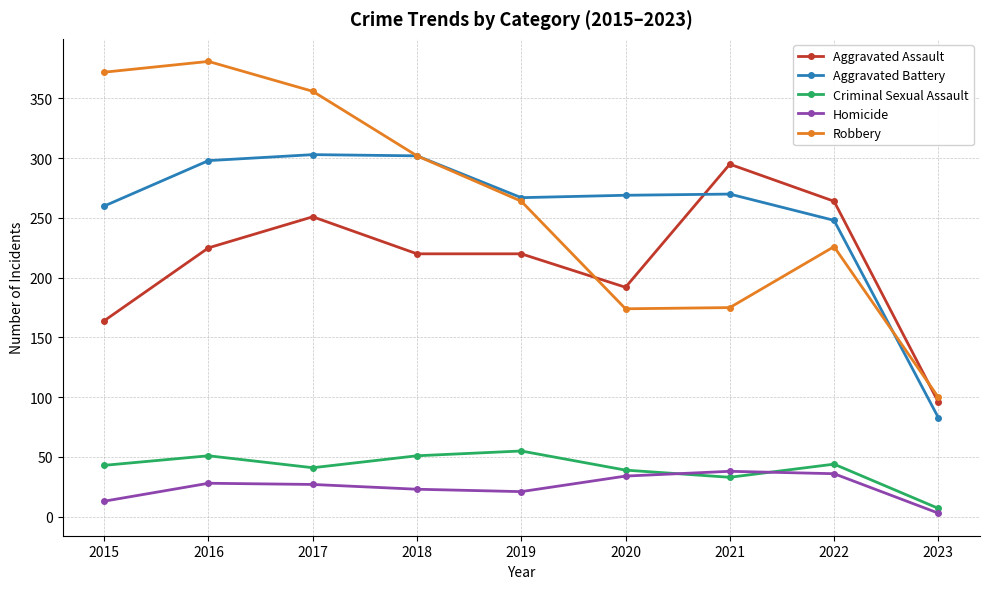

What is the lowest value of the Homicide series?

3